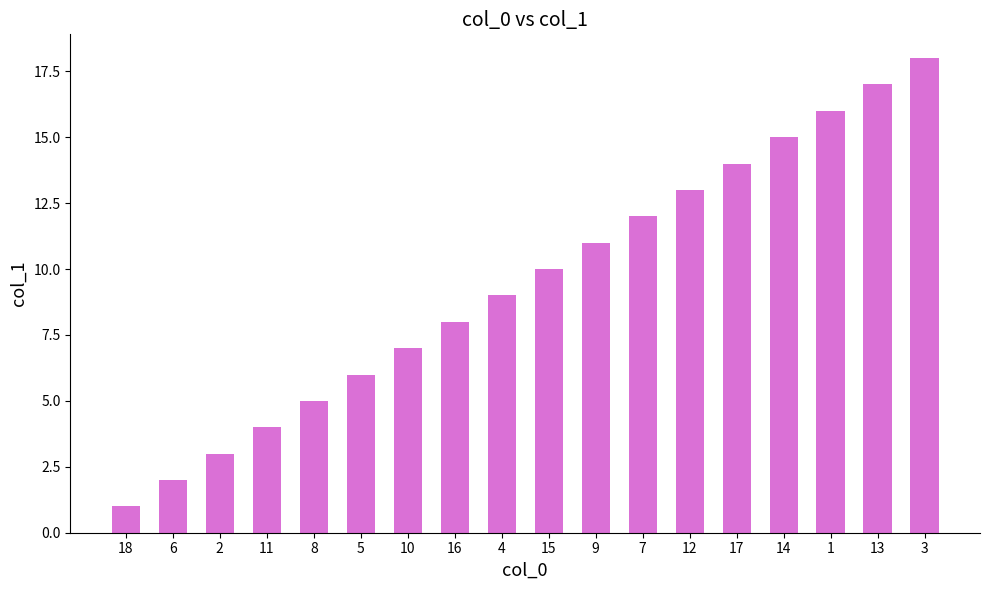

What is the difference between the values at 10 and 3?

11